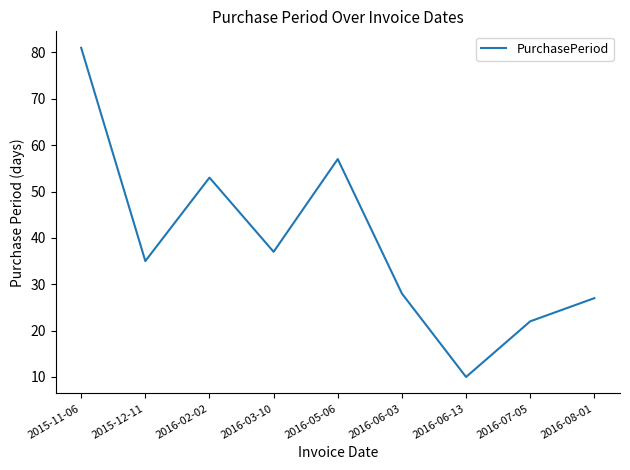

How many series are shown in this chart?

1